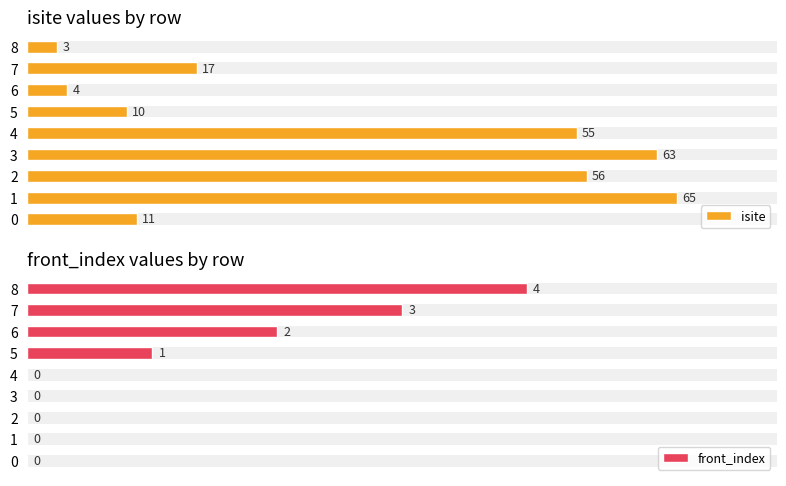

The value of isite at 4 is 76. True or false?

False